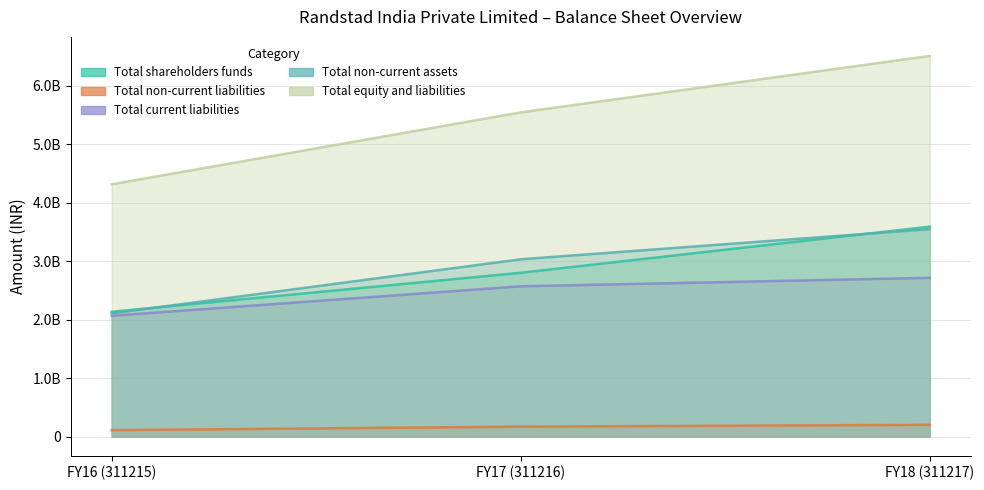

What is the sum of the Total shareholders funds values at FY18 (311217) and FY17 (311216)?

6395451000